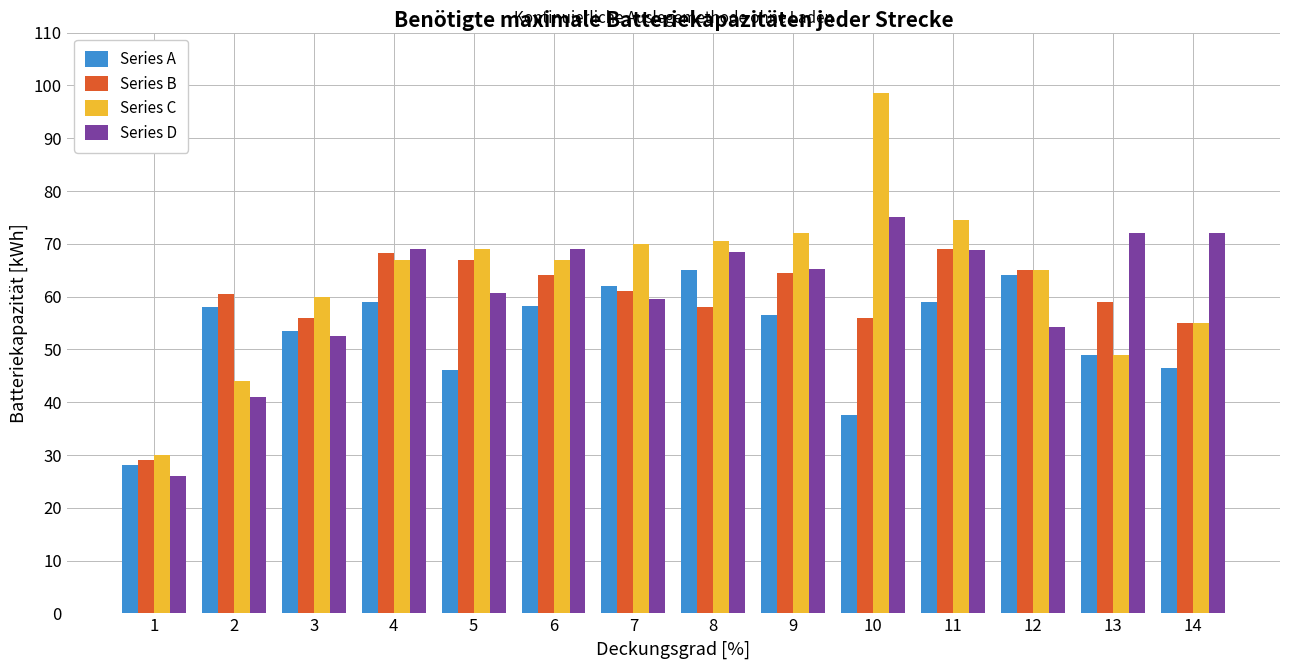

Is it true that Series A equals 19.6 at 12?

False